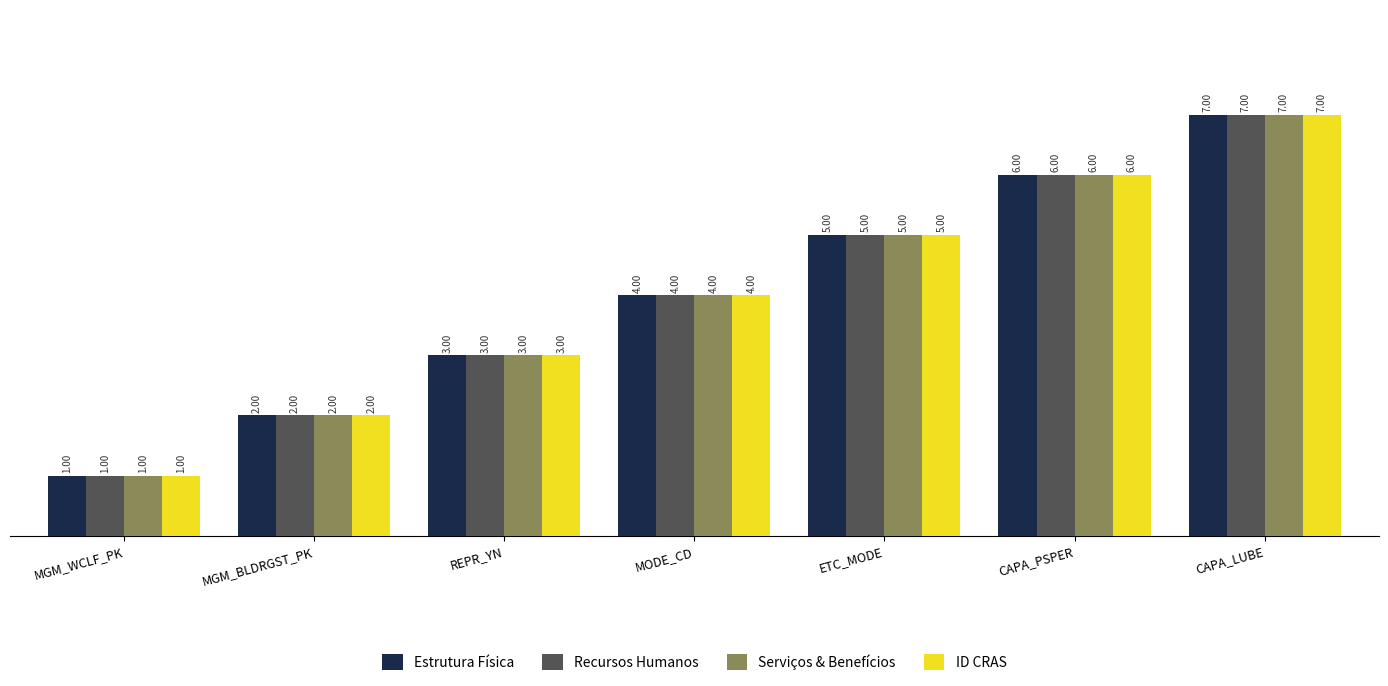

Are the bars horizontal?

No